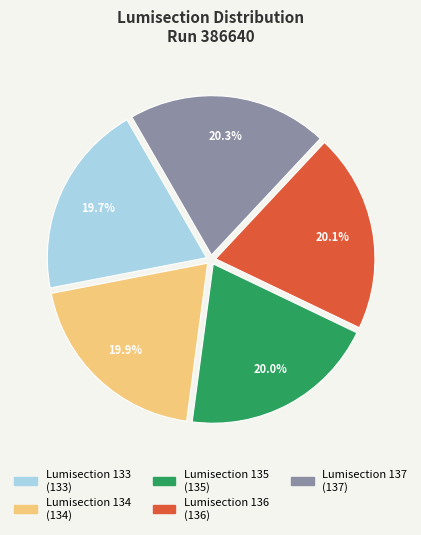

To the nearest percent, what is the difference between the largest and smallest slice percentages?

1%